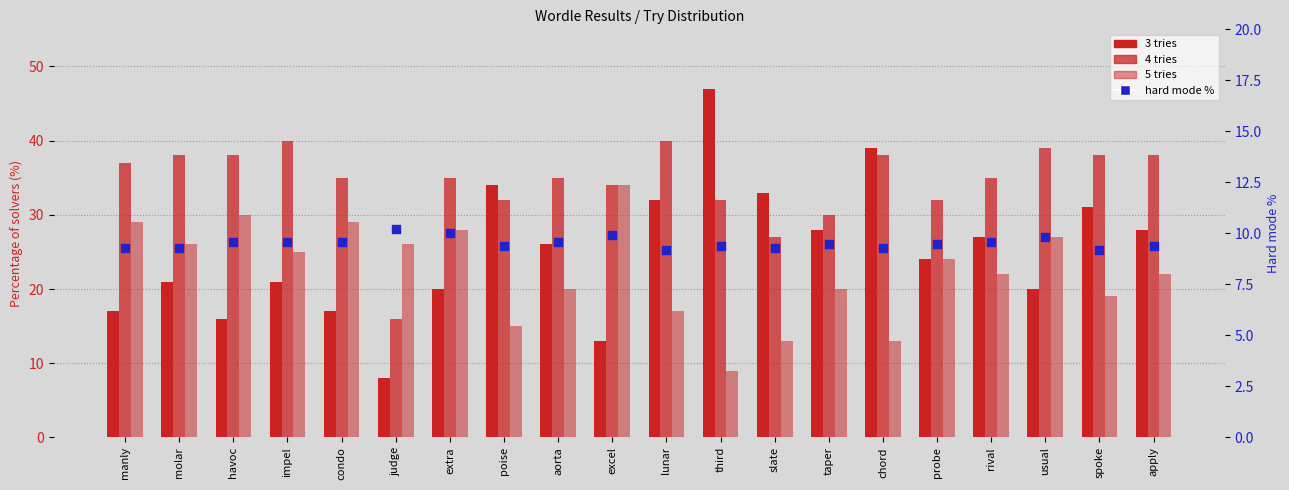

Which series has the largest total across all categories?

4 tries